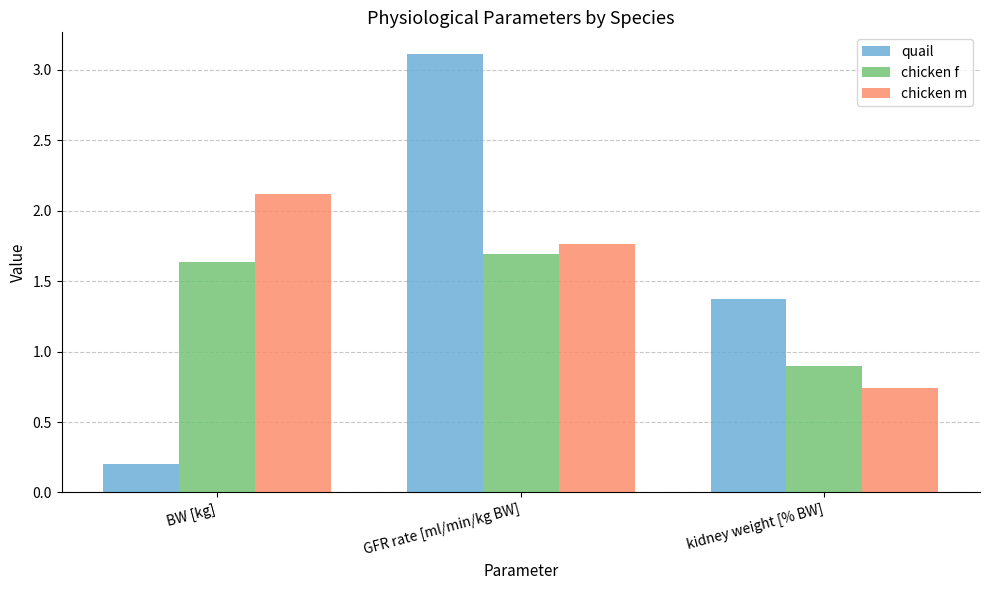

How many groups of bars are there?

3